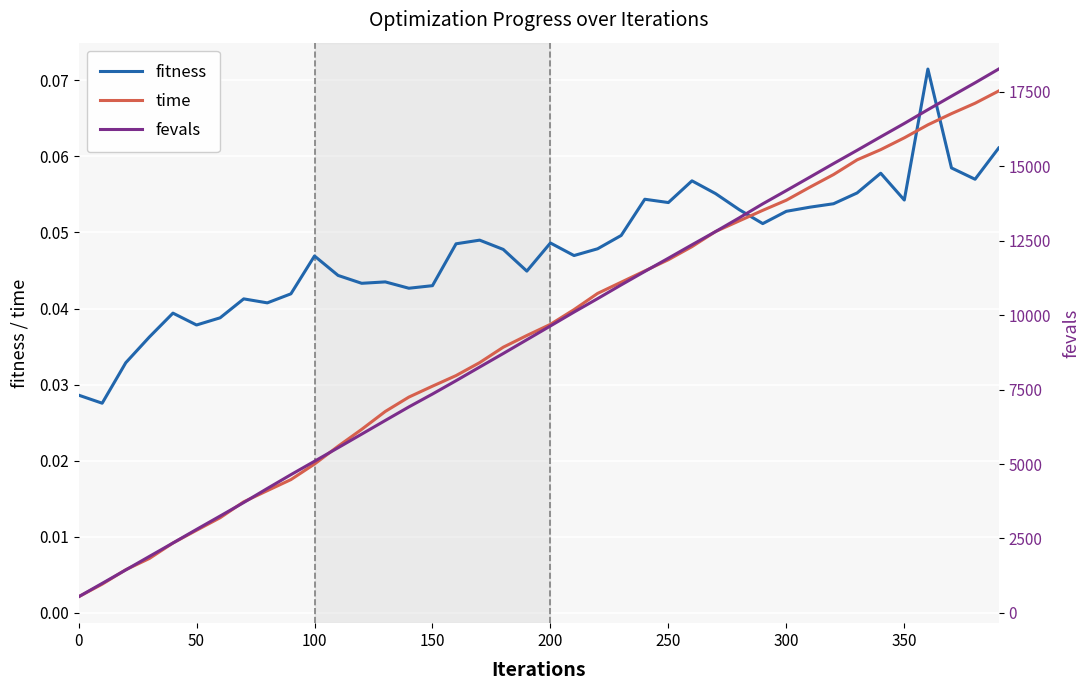

True or false: fitness and time cross at least once.

True